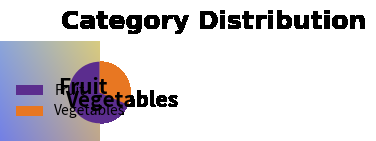

What is the smallest slice in the pie chart?

Vegetables